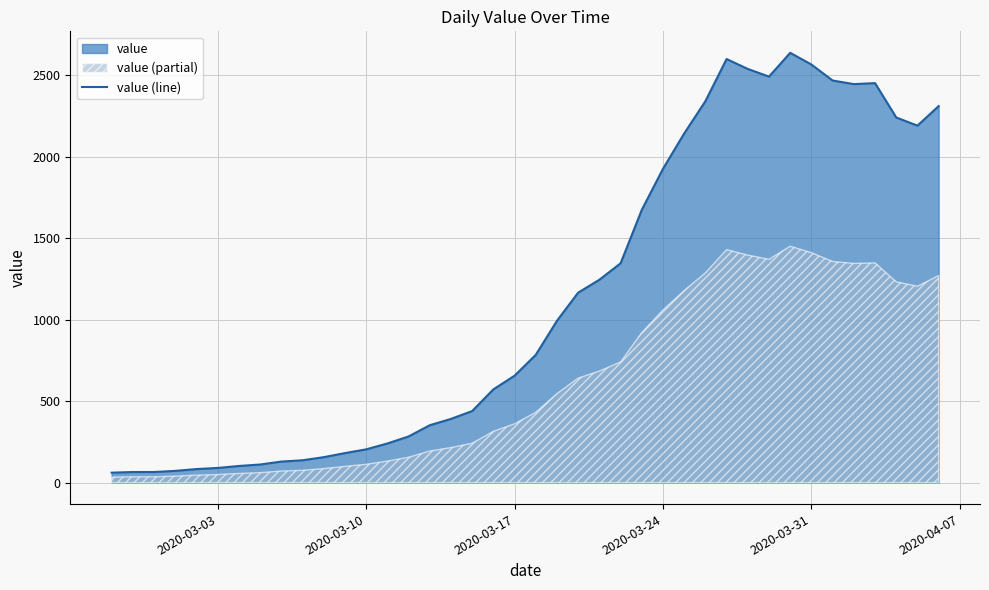

What is the highest value of the value (line) series?

2638